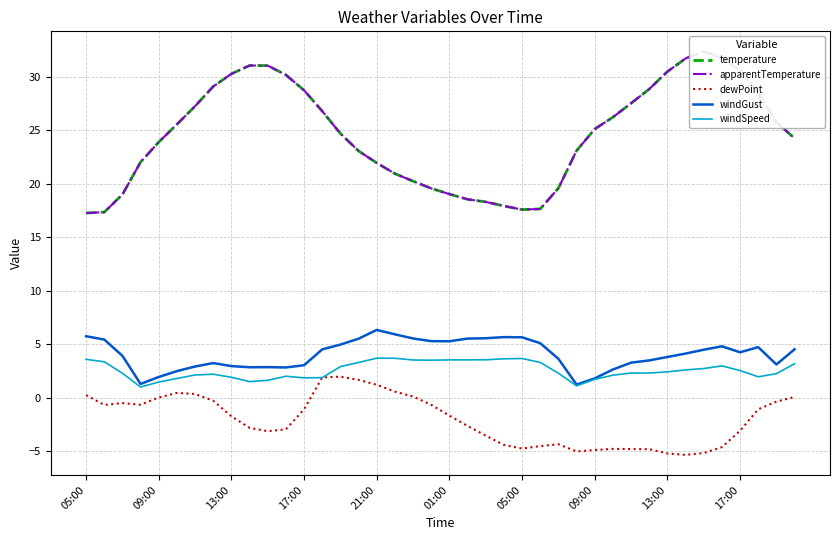

True or false: dewPoint and windGust cross at least once.

False